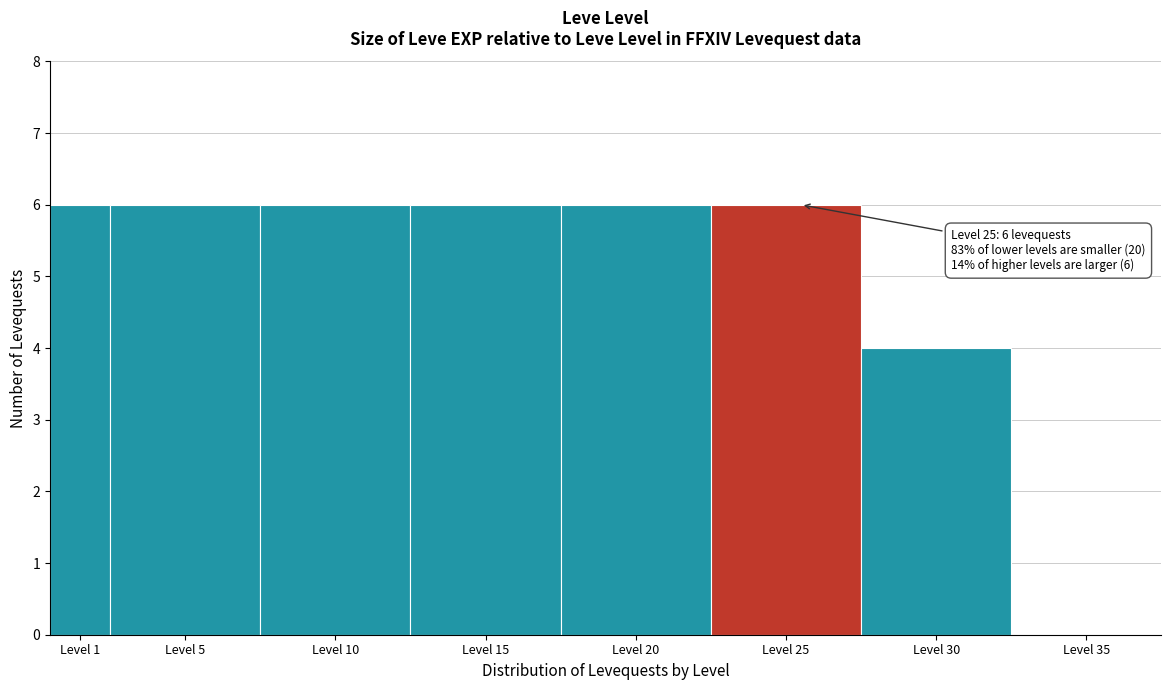

Reading right to left, extract all data points from this chart.

Level 35=0	Level 30=4	Level 25=6	Level 20=6	Level 15=6	Level 10=6	Level 5=6	Level 1=6